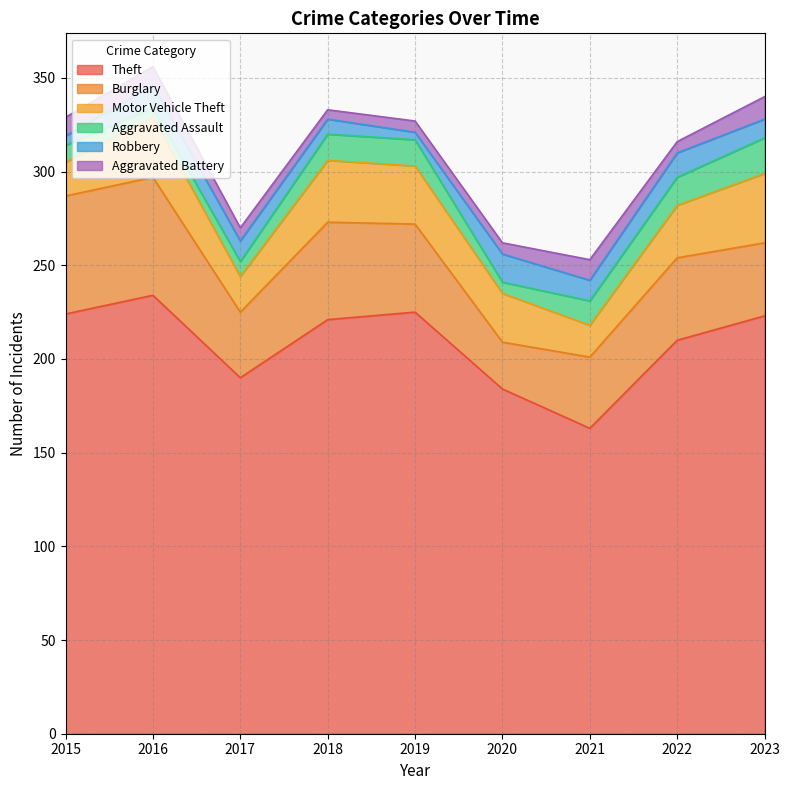

Is it true that Theft equals 234 at 2016?

True